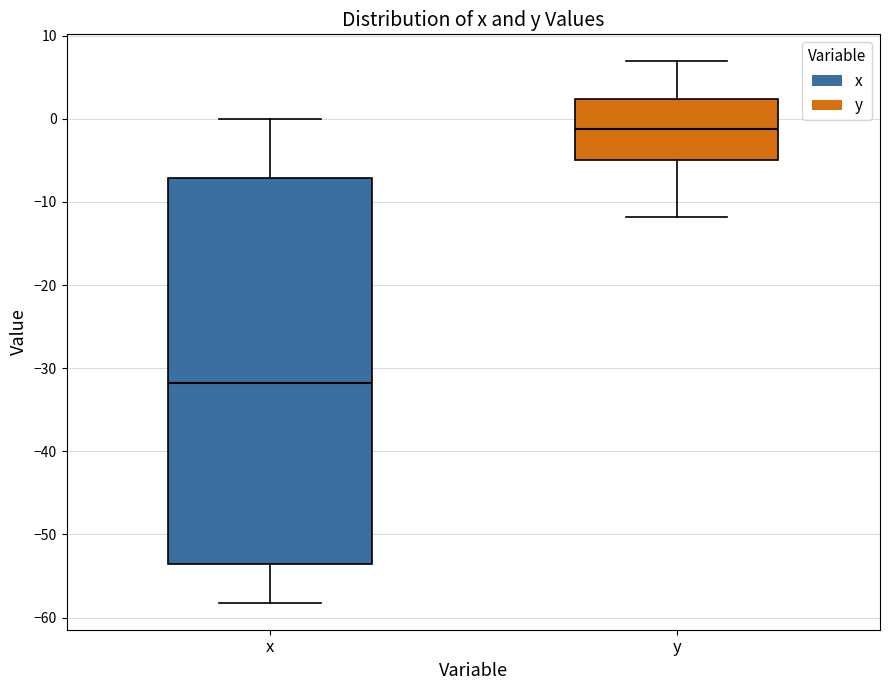

Which box's median line is the lowest?

x